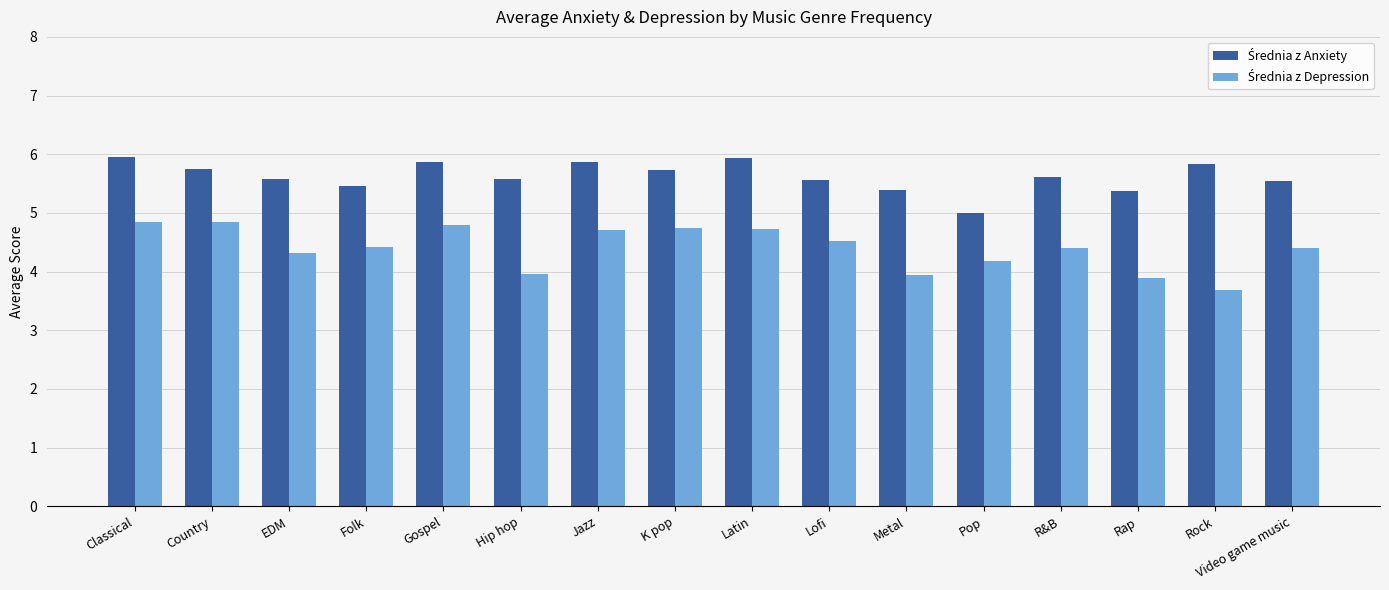

What is the difference between the highest and lowest values at Gospel?

1.1